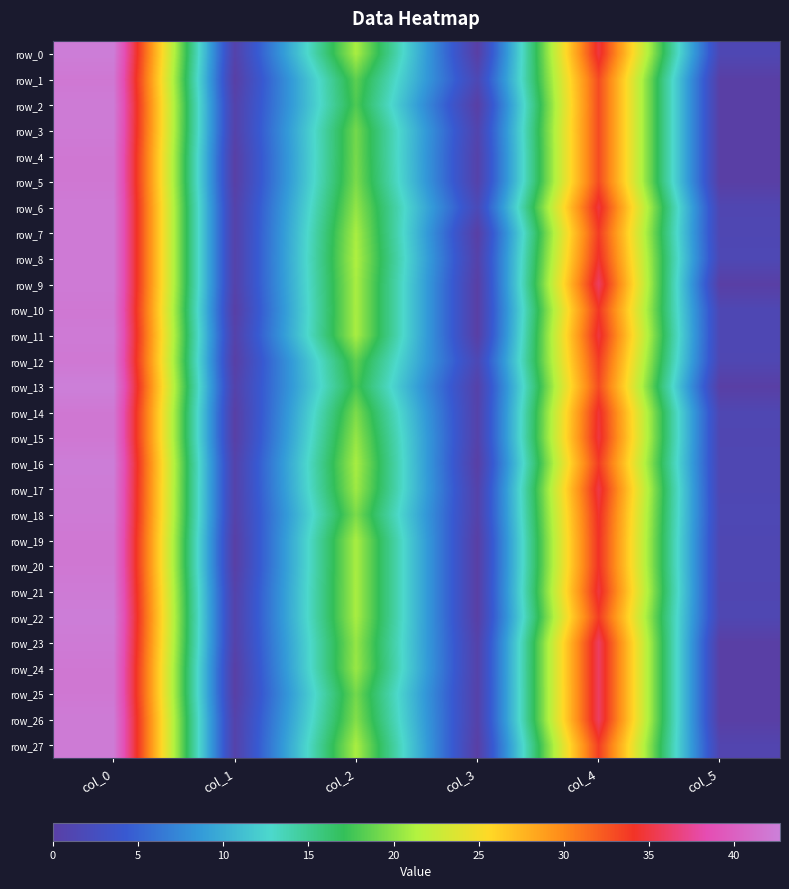

At how many categories does at least one series exceed 37?

1